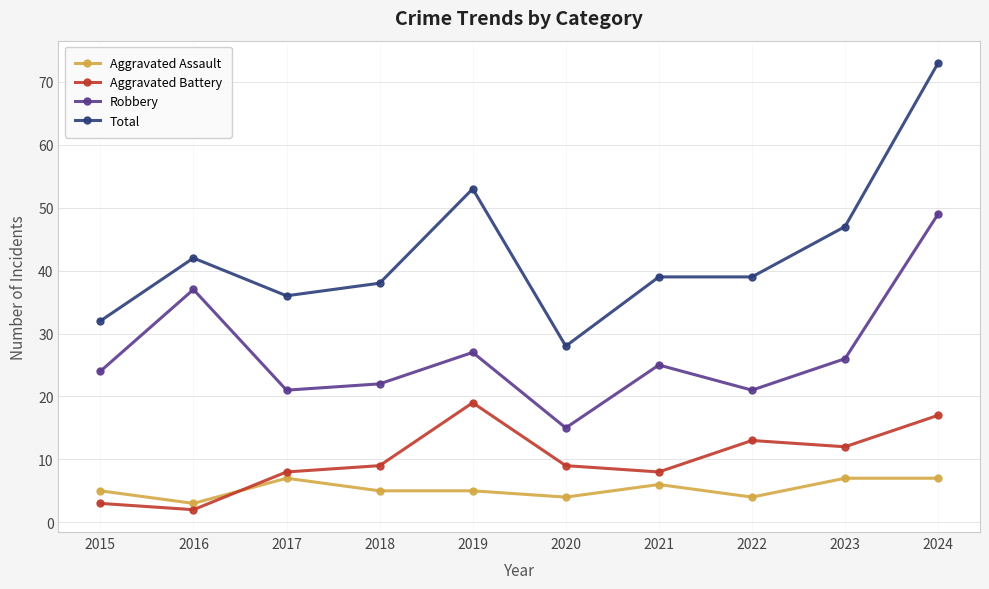

What is the difference between the highest and lowest values at 2022?

35